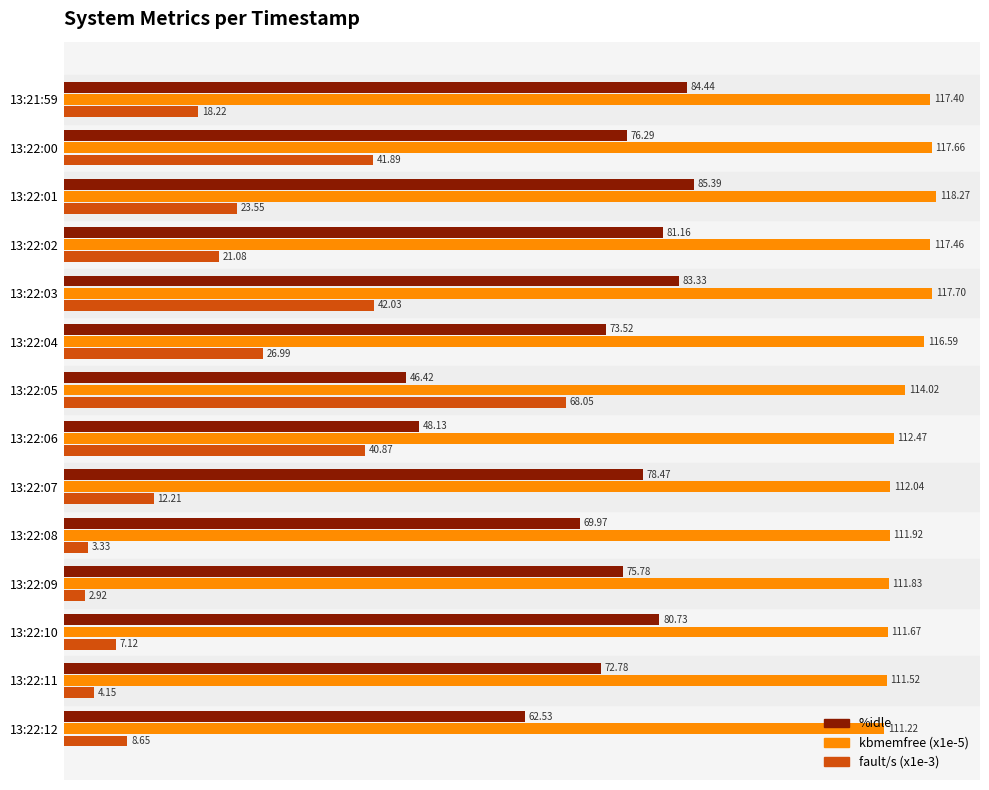

What is the difference between the second highest and minimum values in the fault/s (x1e-3) series?

39.1